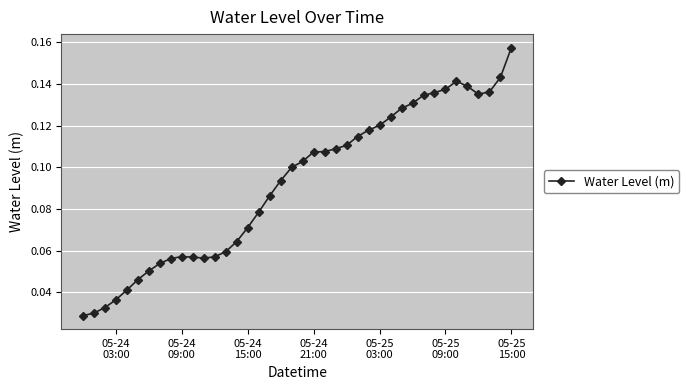

How many values are between 0 and 1?

40